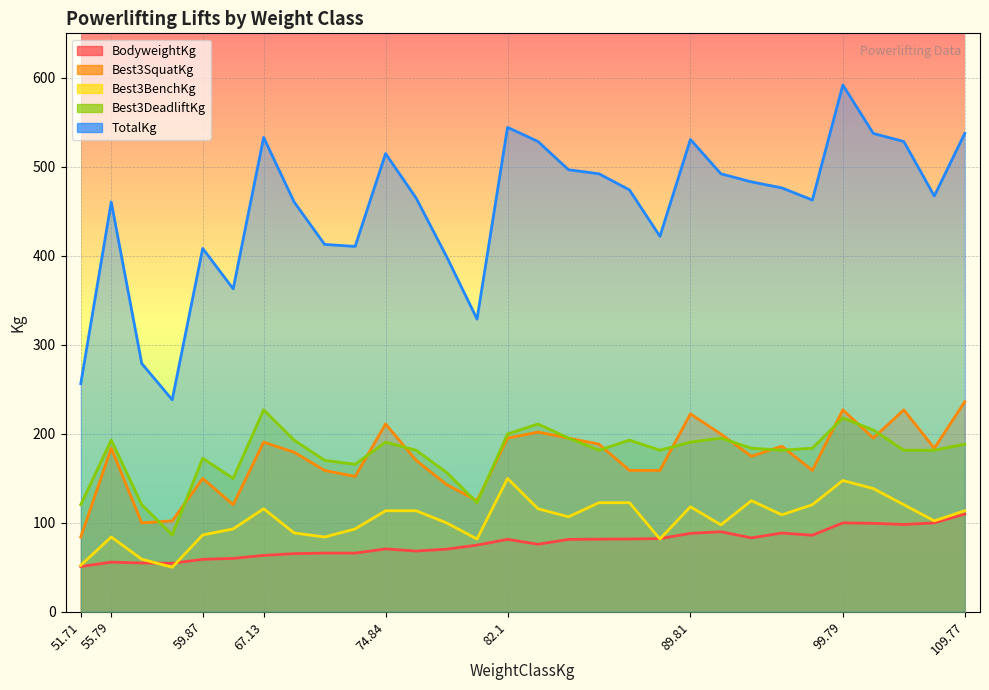

What is the label of the 28th point from the right?

55.79